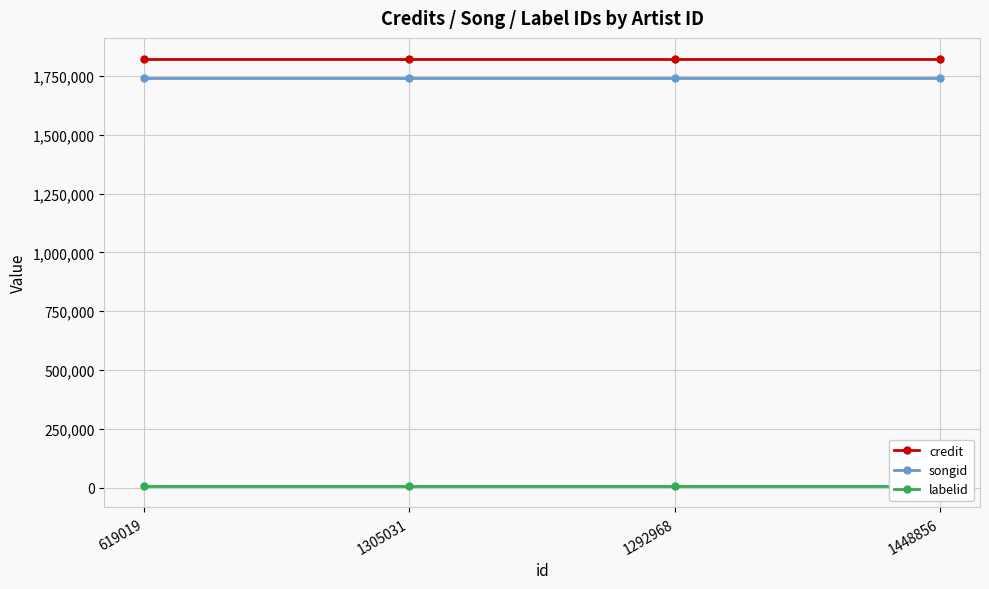

What position from the right is 619019?

4